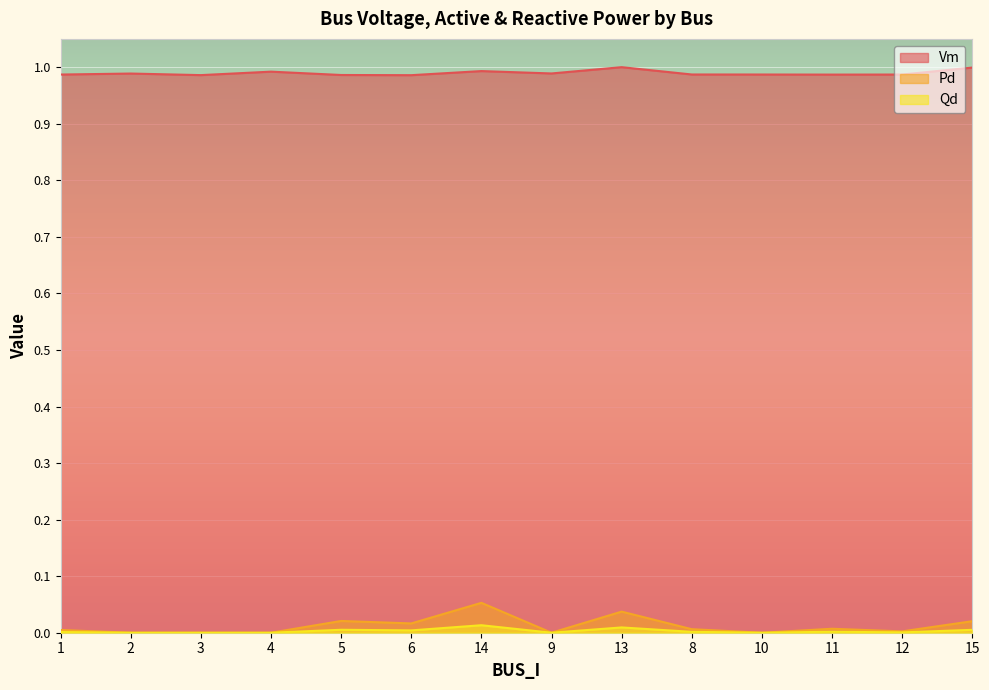

Between 3 and 10, which series saw the biggest shift?

Vm